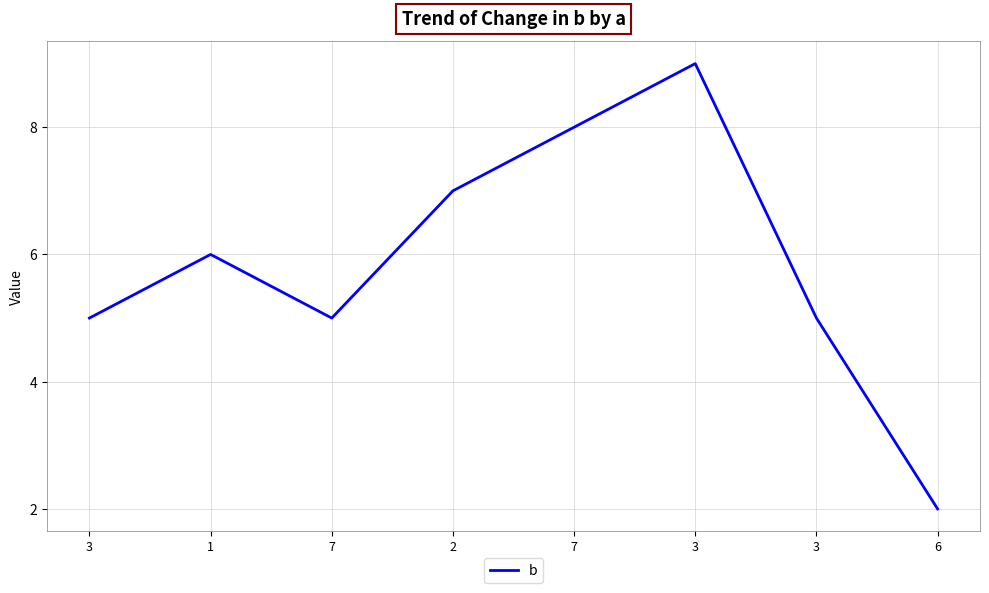

Count the number of data series in this chart.

1